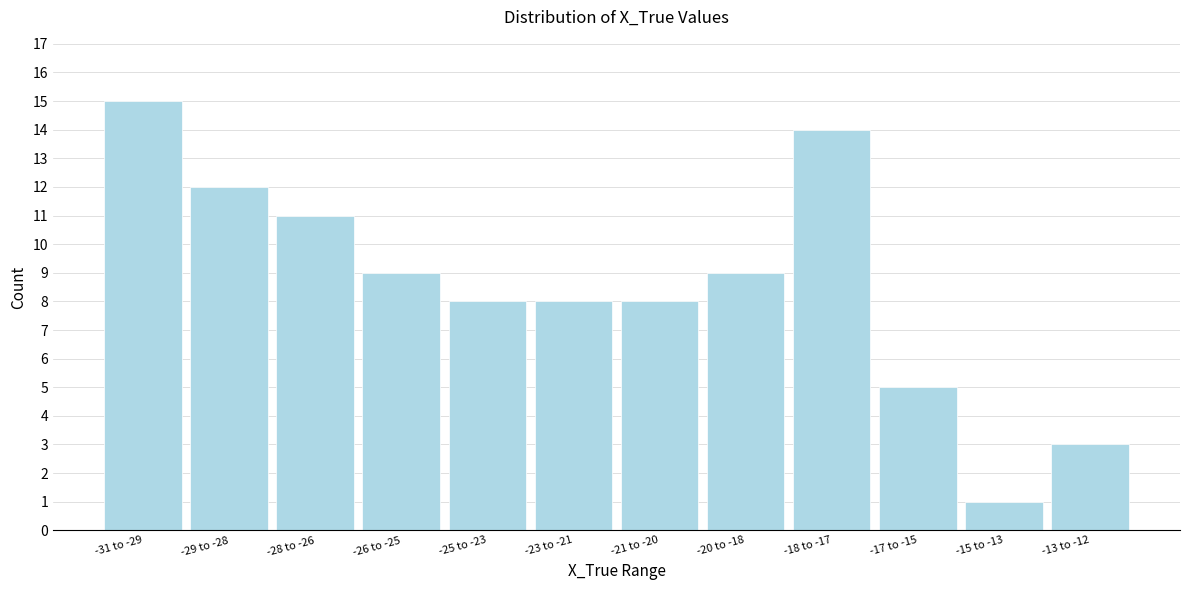

Reading left to right, what are all the values shown in this chart?

15	12	11	9	8	8	8	9	14	5	1	3